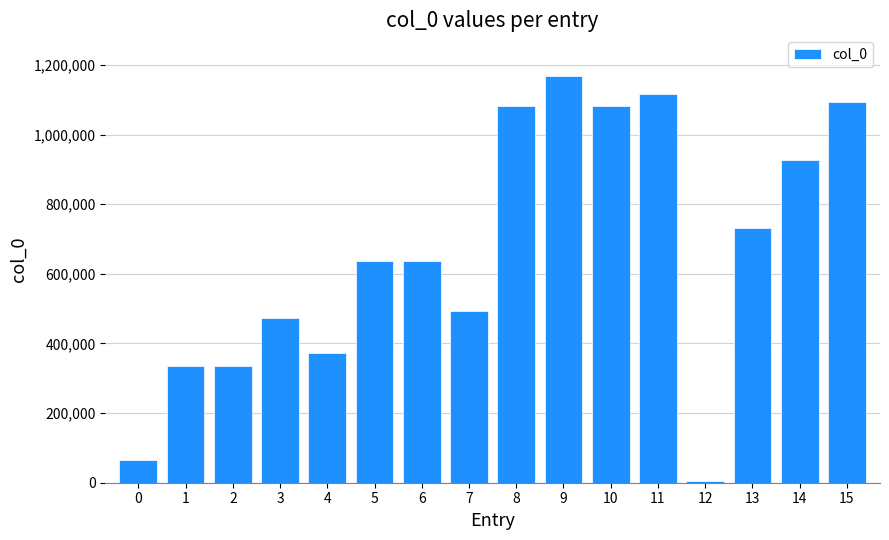

What is the sum of the values at 13 and 12?

737584